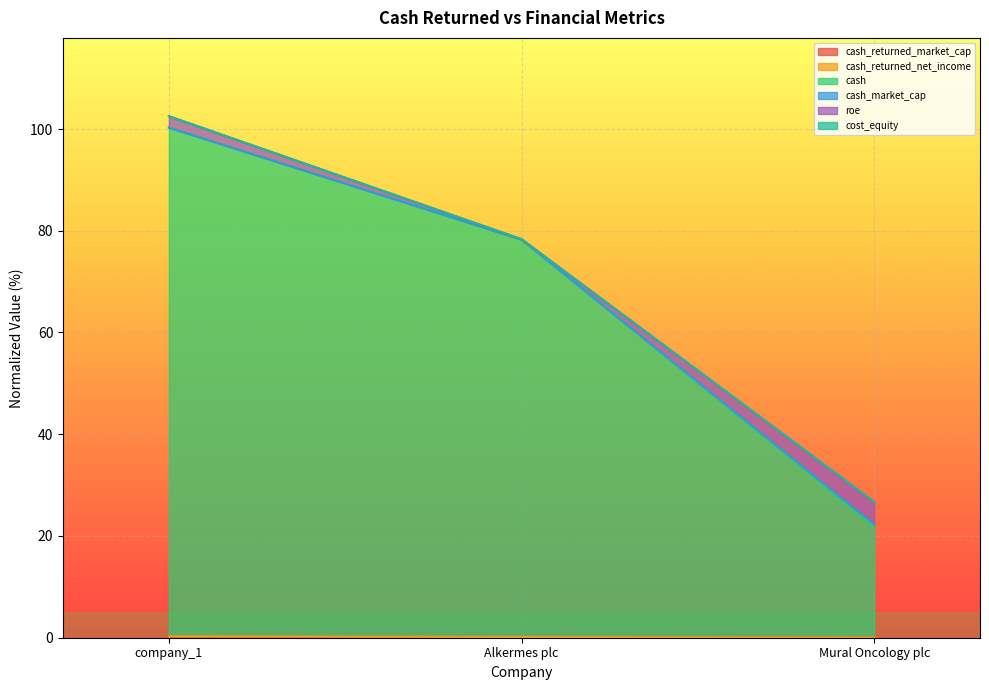

What is the value of the cash point at the 1st from the left?

100.3